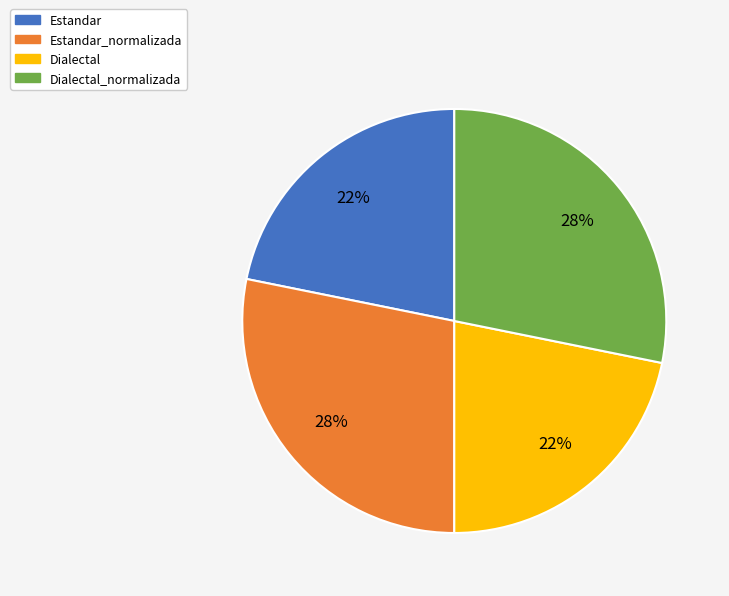

Is there any slice that represents more than half of the pie?

No